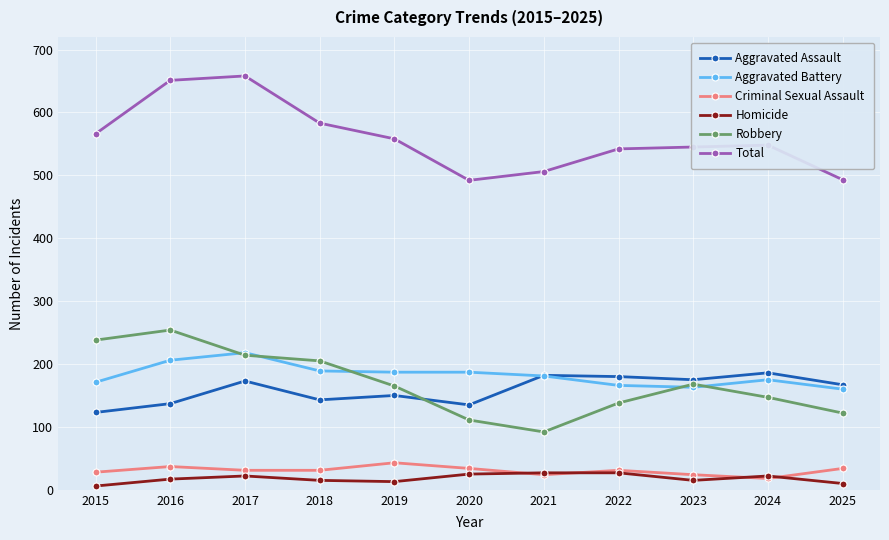

What is the spread (max minus min) of values at 2017?

636